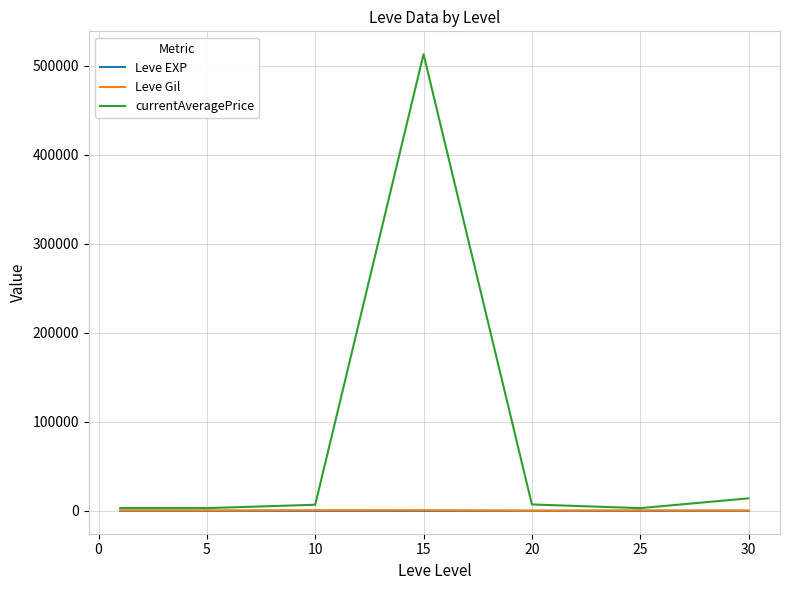

What is the sum of all currentAveragePrice values?

550648.2